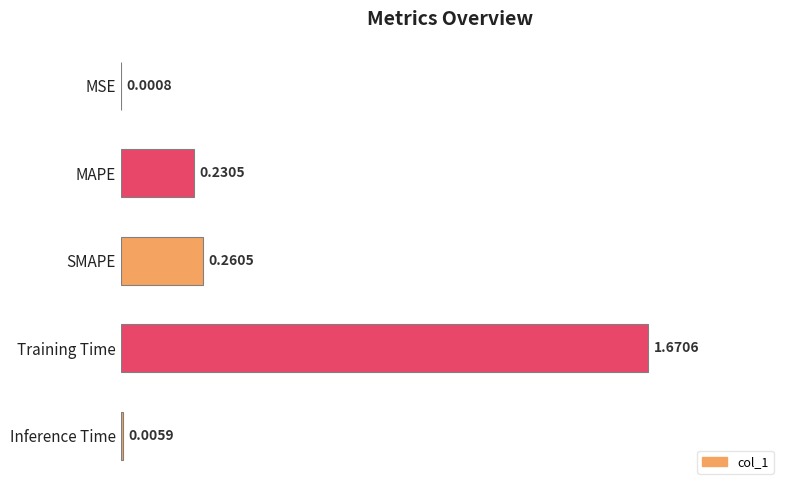

What is the sum of all values?

2.2